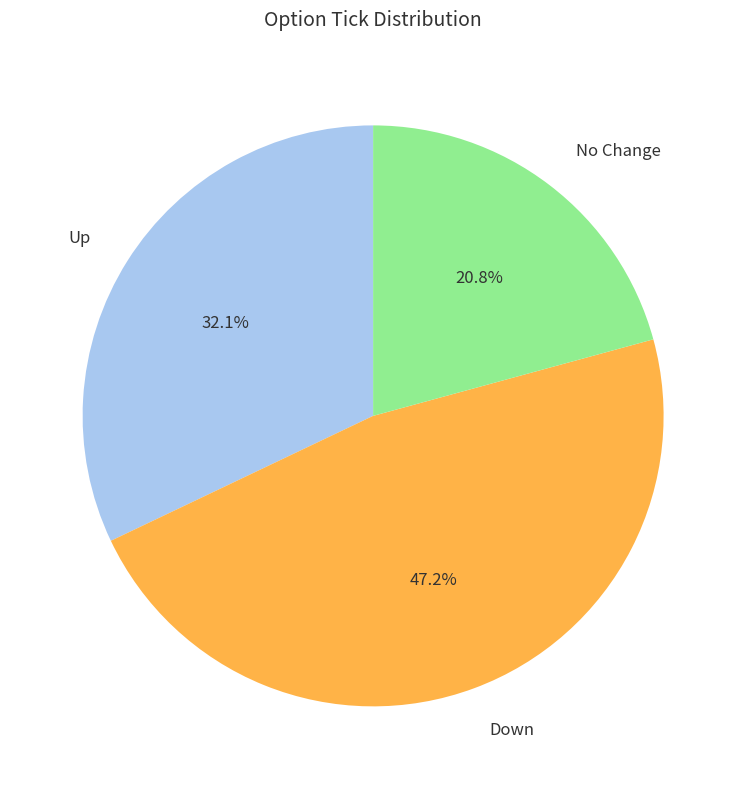

Is there any slice that represents more than half of the pie?

No